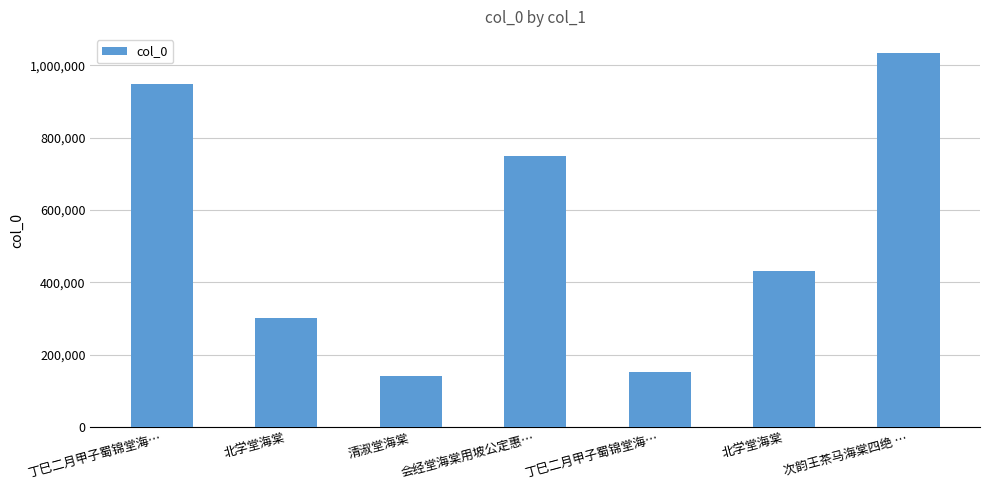

The value at 丁巳二月甲子蜀锦堂海… is 267282. True or false?

False